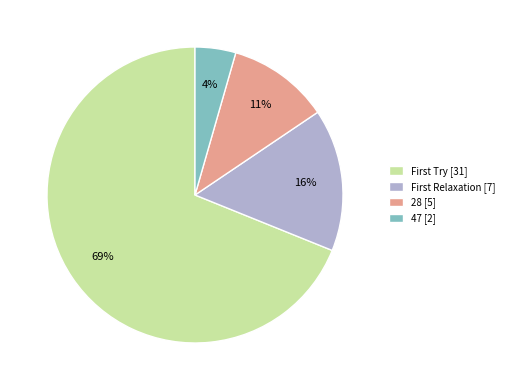

What is the largest slice in the pie chart?

First Try